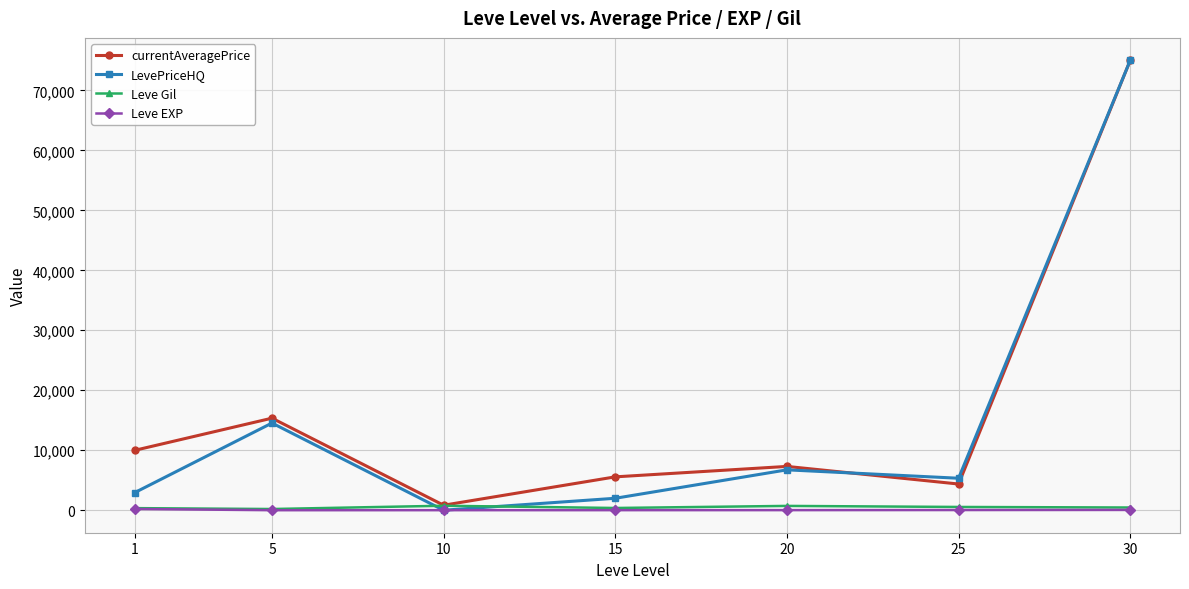

What is the value of the LevePriceHQ point at the 6th from the left?

5333.2